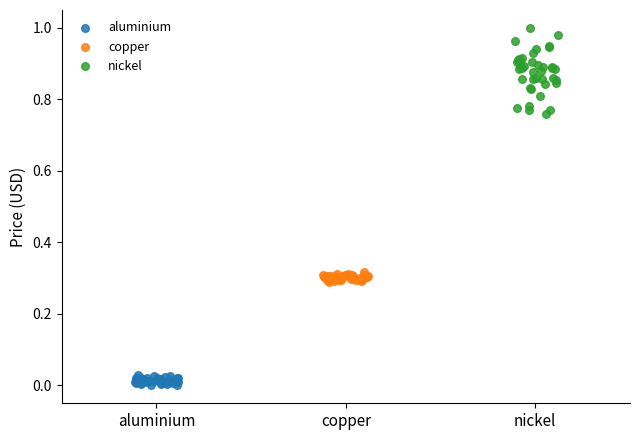

Which series has the widest spread of Y values?

nickel